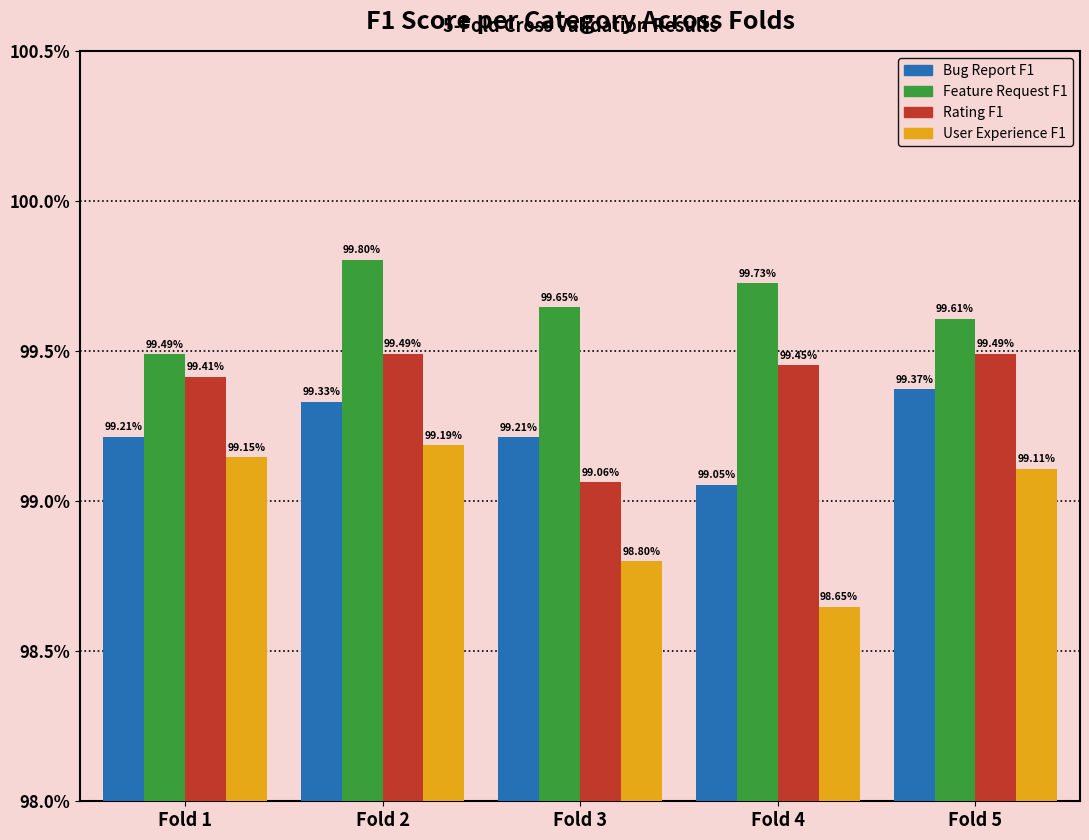

True or false: Feature Request F1 has a value of 1.7 at Fold 1.

False